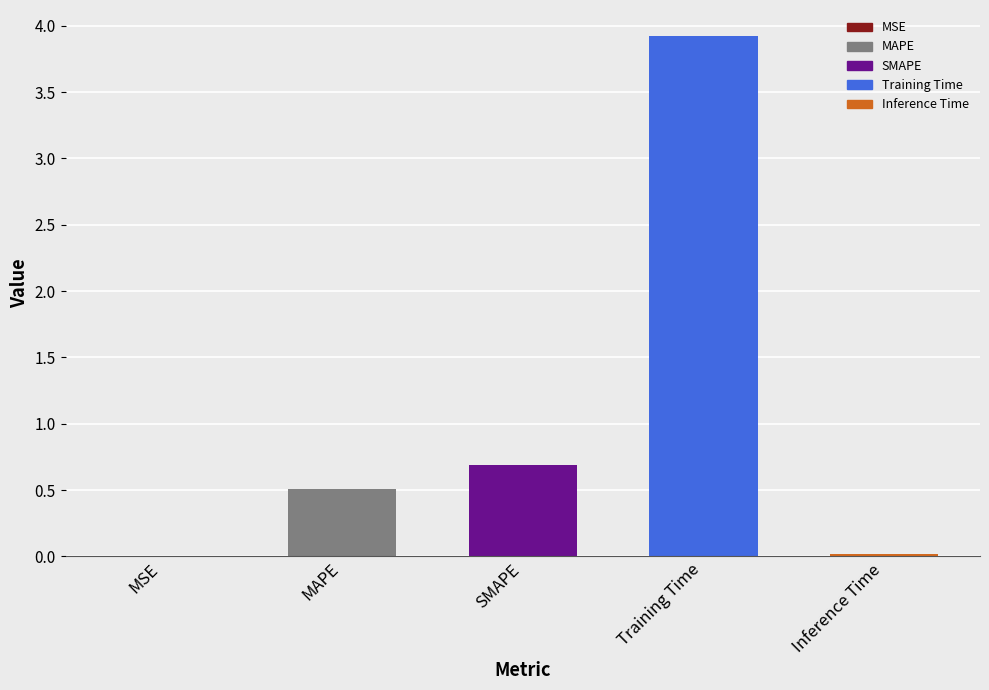

Where is the data nearest to the value 1?

SMAPE